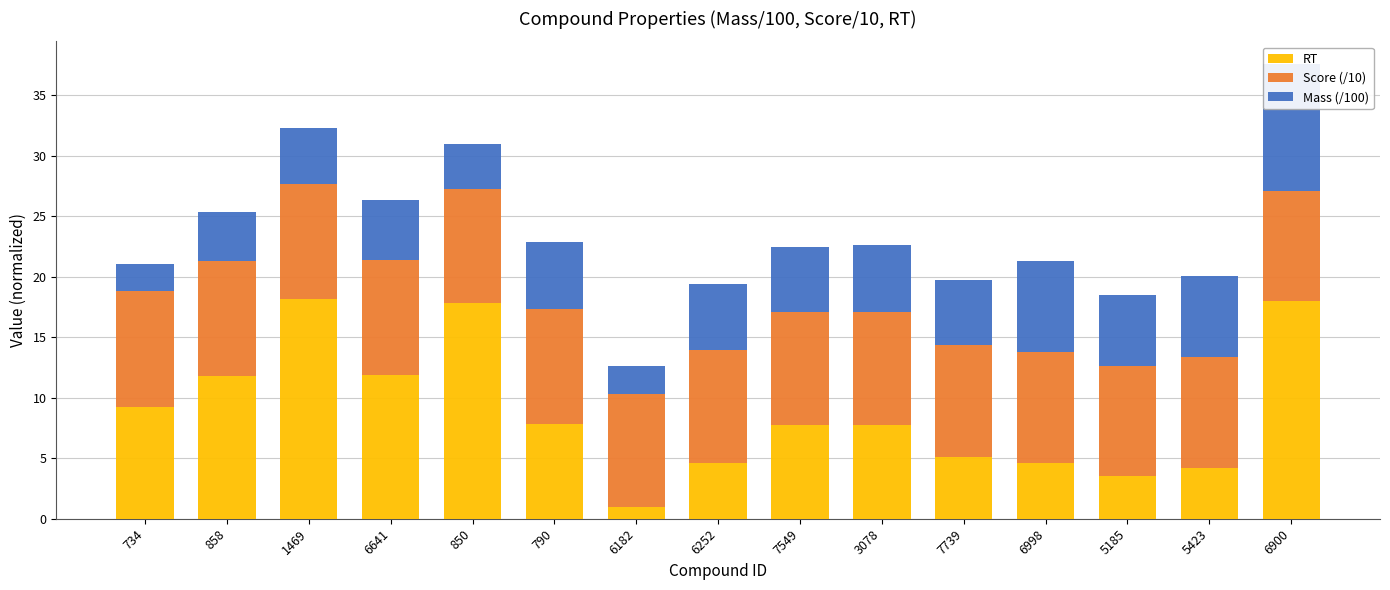

Between 7739 and 6252, which is larger?

7739